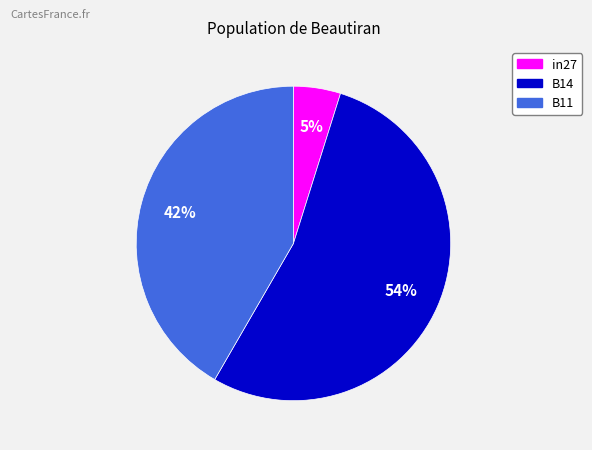

Does B11 represent more than half of the total?

No